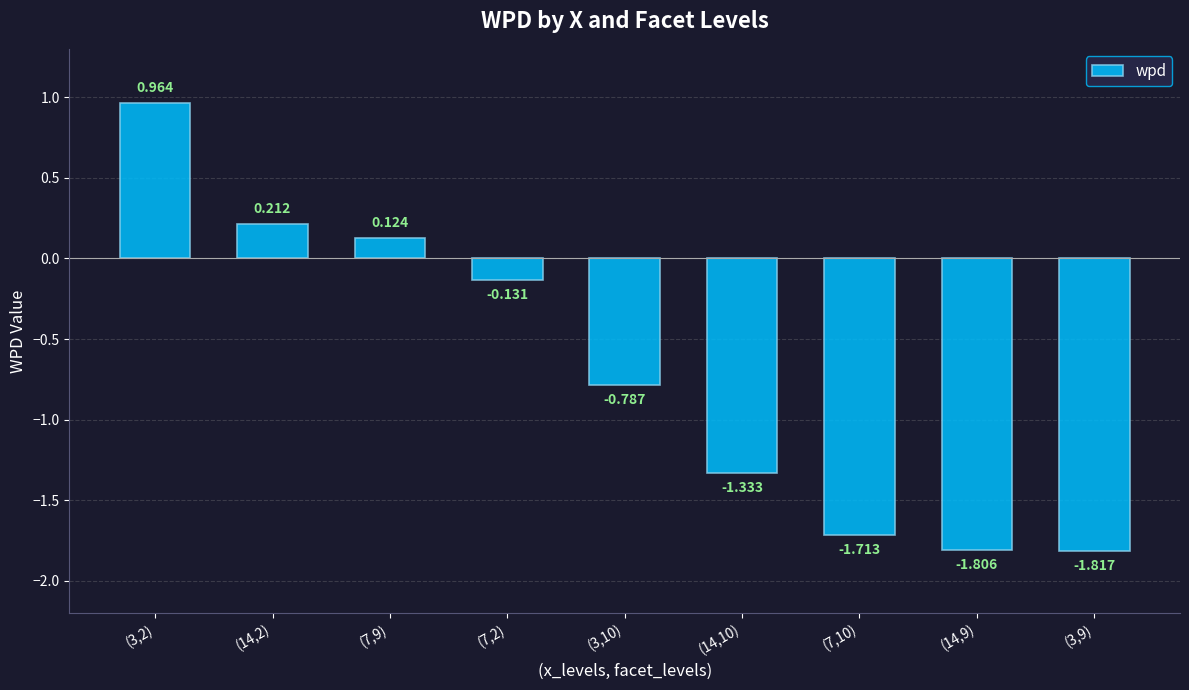

Reading left to right, extract all data points from this chart.

1.0	0.2	0.1	-0.1	-0.8	-1.3	-1.7	-1.8	-1.8